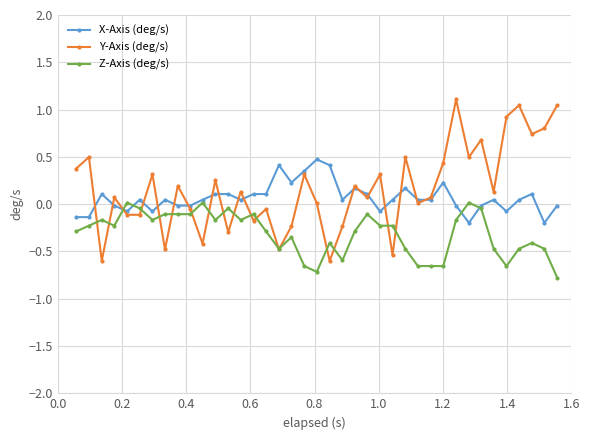

What is the maximum value shown in the chart?

1.1